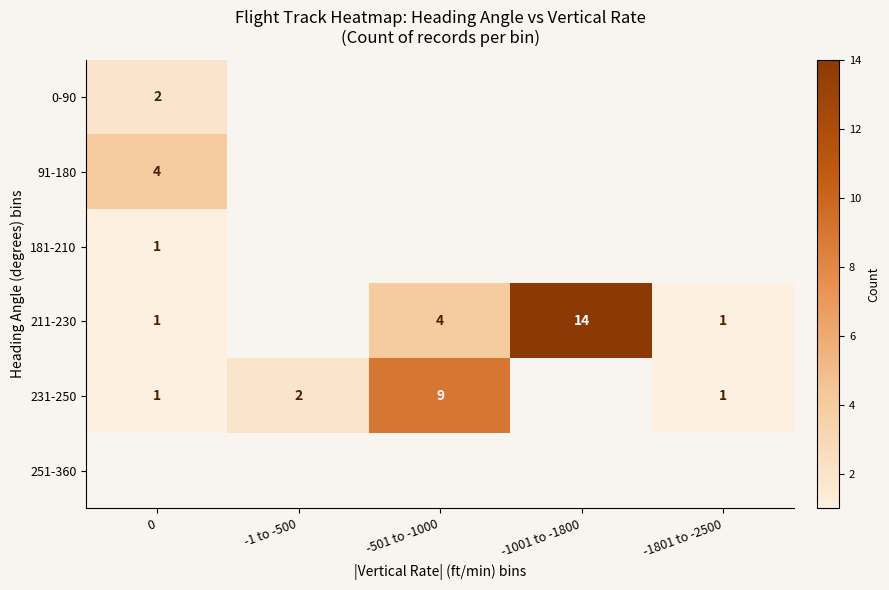

The 231-250 series shows 9 at -501 to -1000. True or false?

True